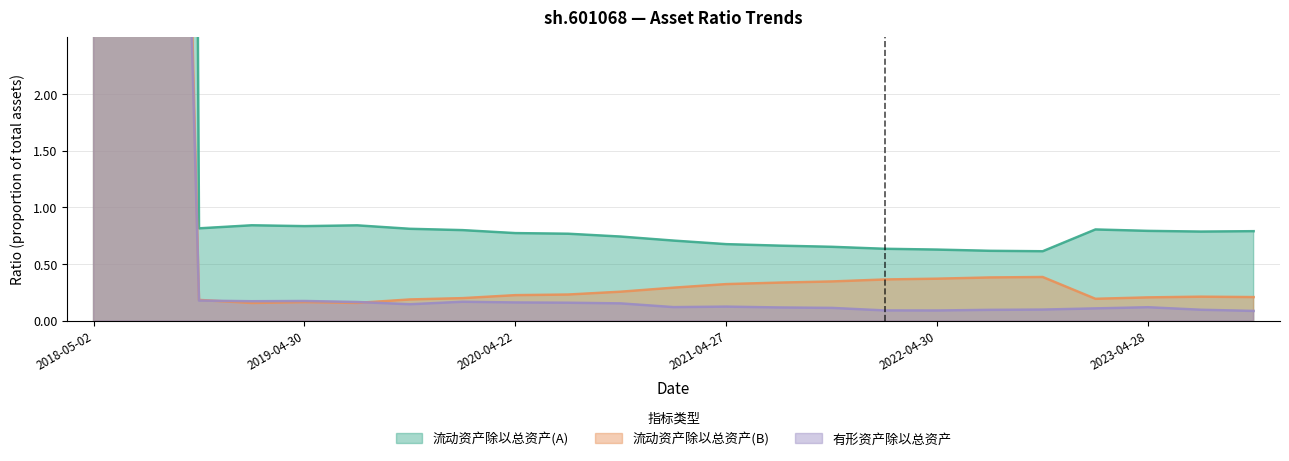

What is the label of the 20th point from the left?

2023-03-08